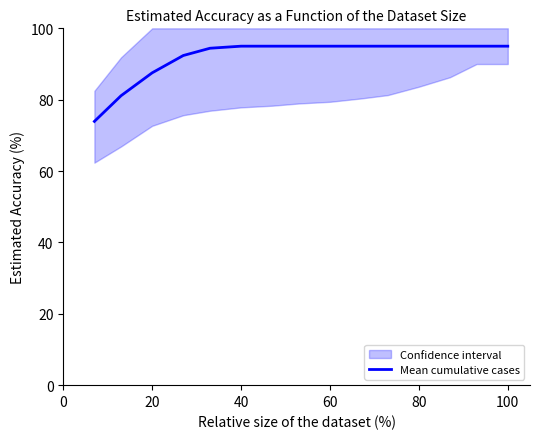

What is the value of the 5th point from the left?

94.4